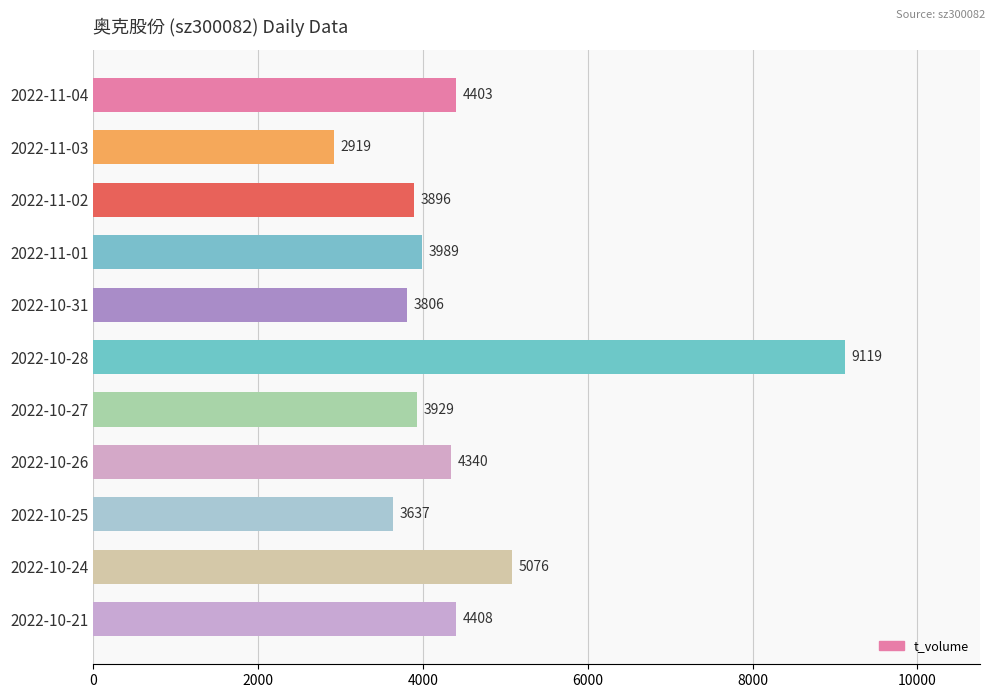

Reading top to bottom, list all the values displayed in this chart.

2022-11-04=4403	2022-11-03=2919	2022-11-02=3896	2022-11-01=3989	2022-10-31=3806	2022-10-28=9119	2022-10-27=3929	2022-10-26=4340	2022-10-25=3637	2022-10-24=5076	2022-10-21=4408